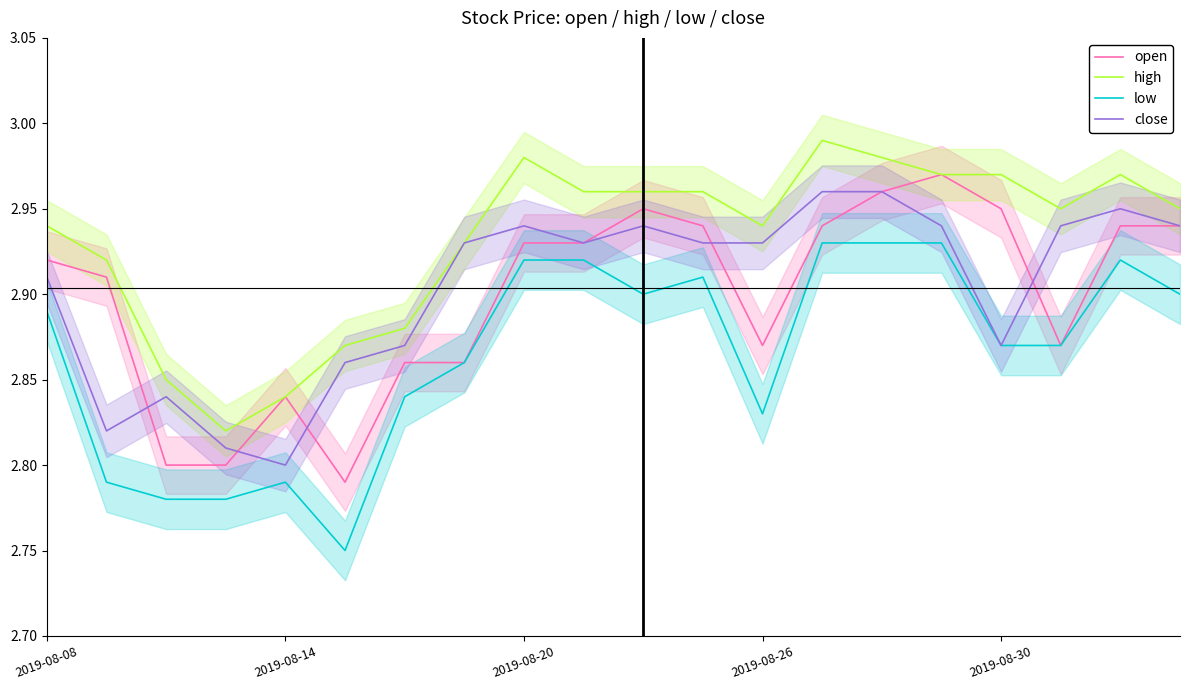

True or false: close has a value of 2.8 at 2019-08-14.

True